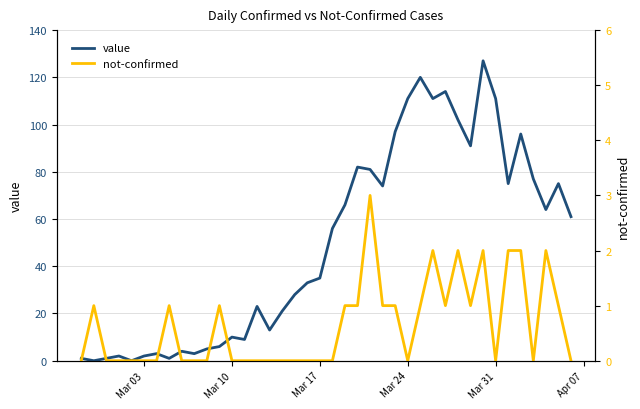

What is the spread (max minus min) of values at Mar 24?

111